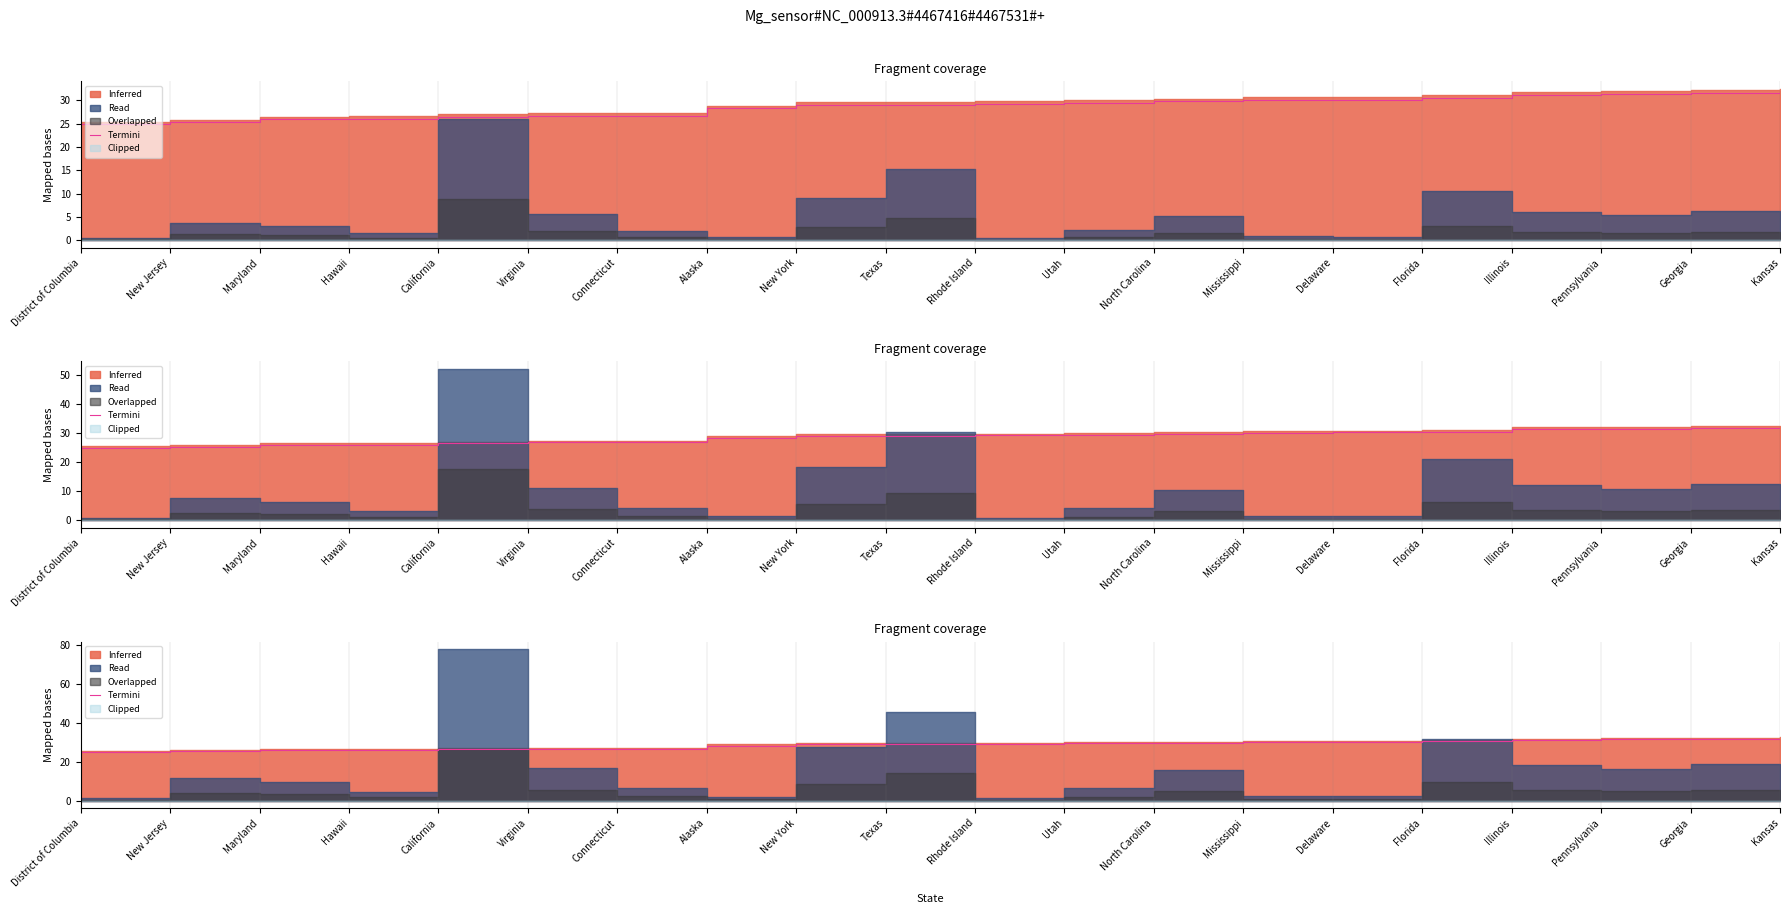

Does the chart display data point markers on the line(s)?

No